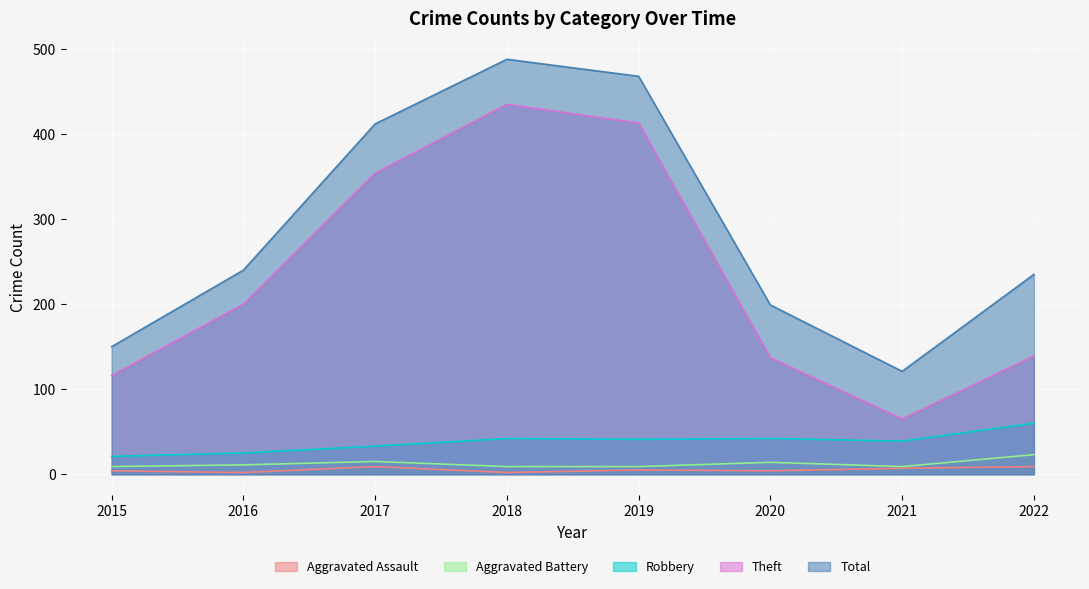

At which label does Total reach its peak?

2018